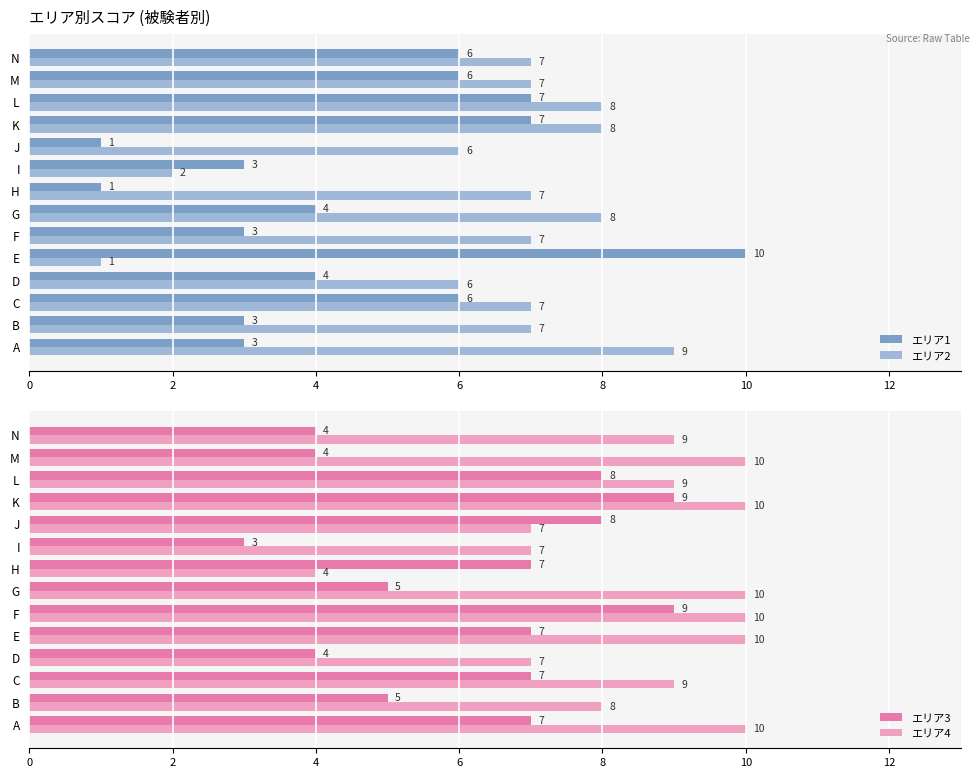

Count the エリア2 values in the range 6 to 8.

11